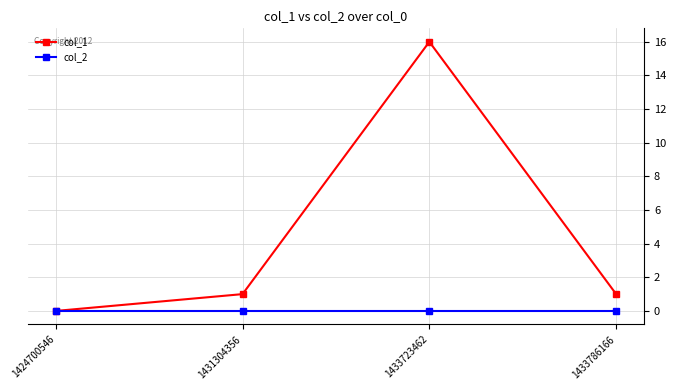

What is the maximum value shown in the chart?

16